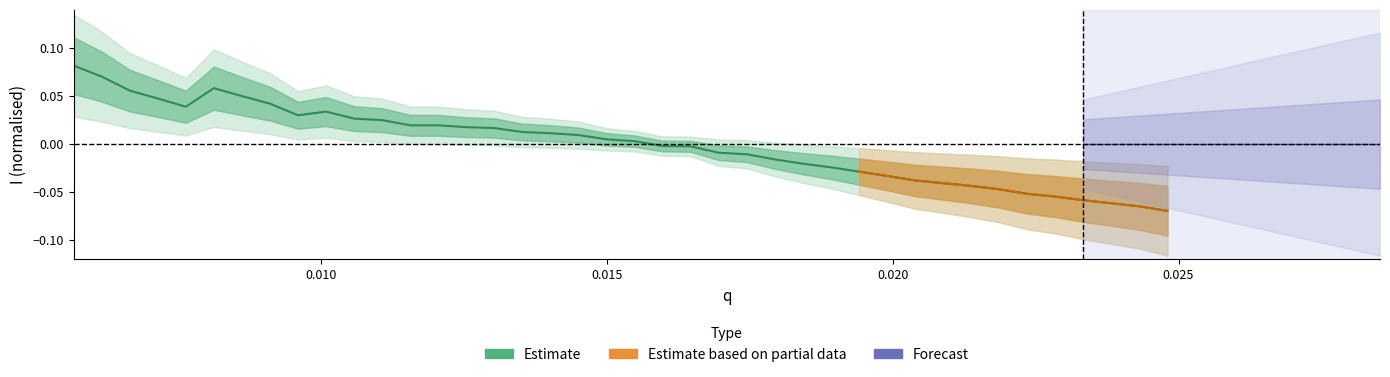

True or false: there are more than 2 points higher than both neighbors.

False